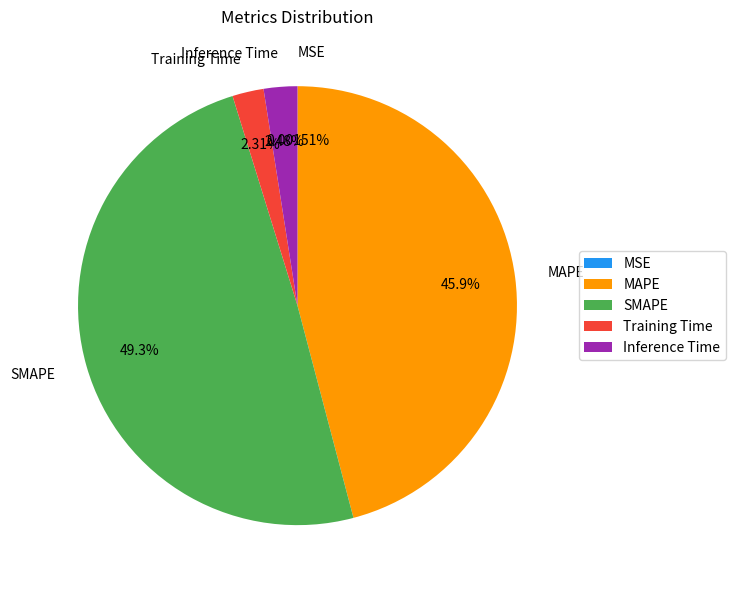

The SMAPE slice represents 49% of the pie. True or false?

True